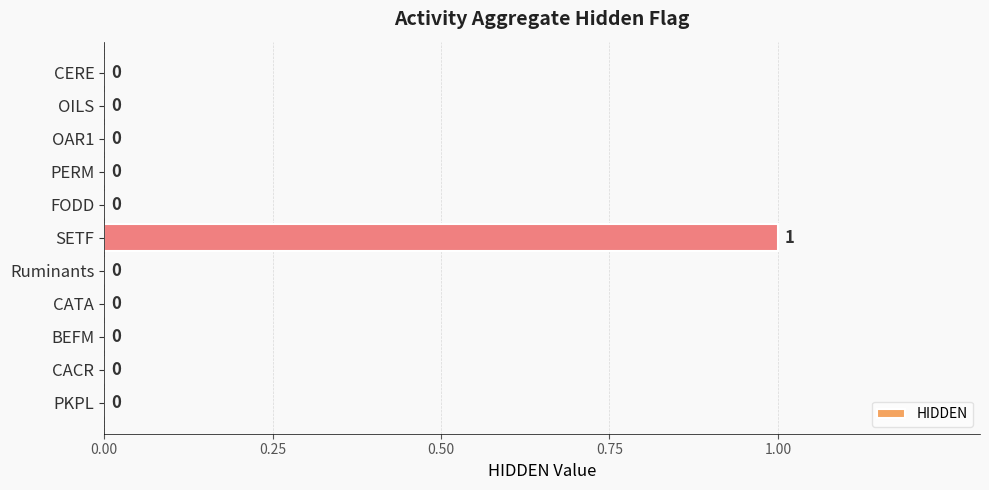

Are the bars horizontal?

Yes